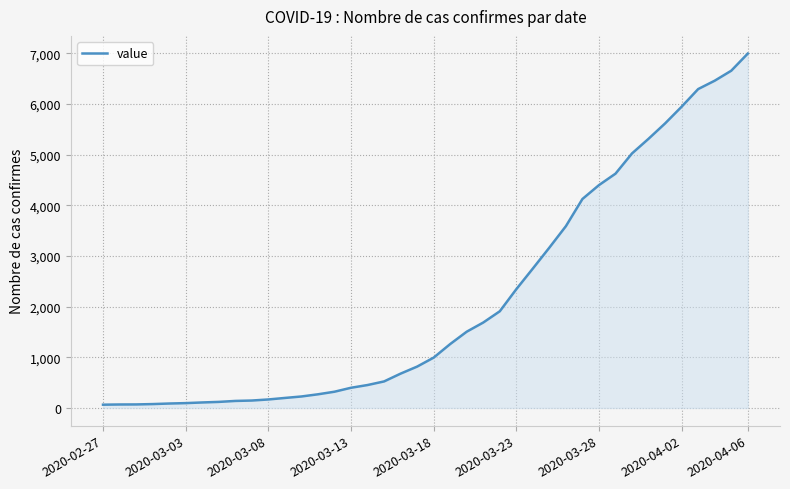

What is the maximum value shown in the chart?

6995